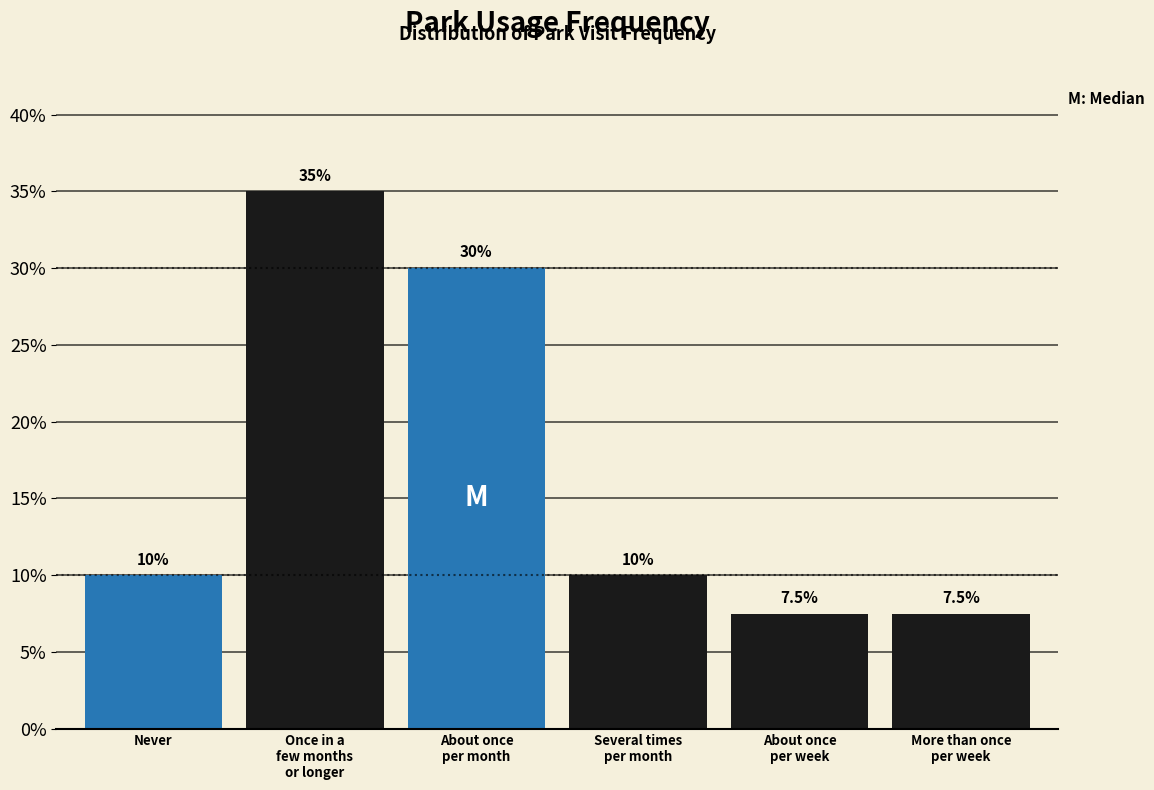

Reading left to right, transcribe all the data shown in this chart.

10.0	35.0	30.0	10.0	7.5	7.5